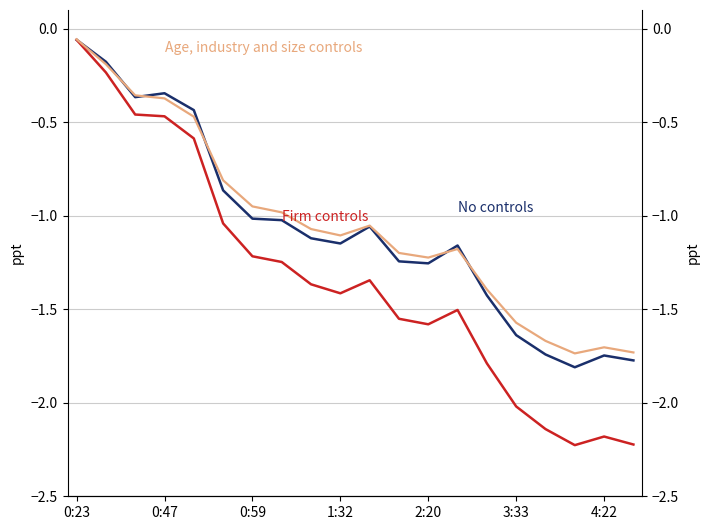

What is the smallest value displayed?

-2.2